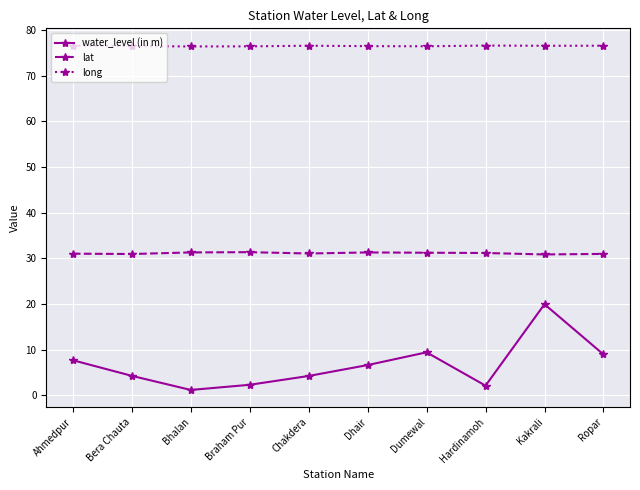

At how many categories does at least one series exceed 42?

10